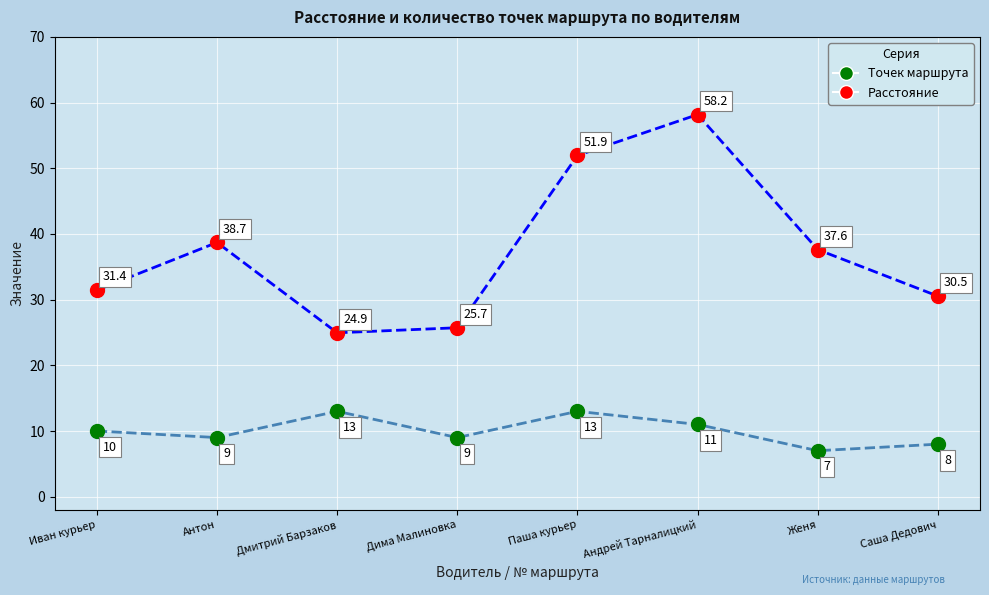

At which category is the sum across all series the highest?

Андрей Тарналицкий